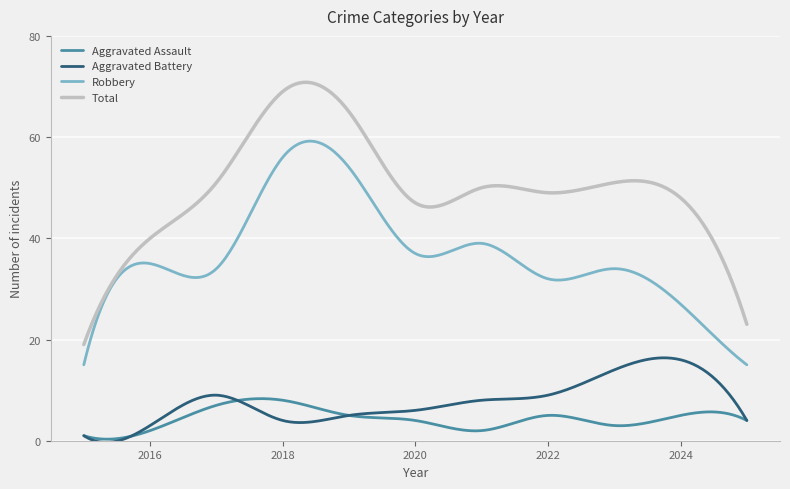

Which series has the largest range (max minus min)?

Total